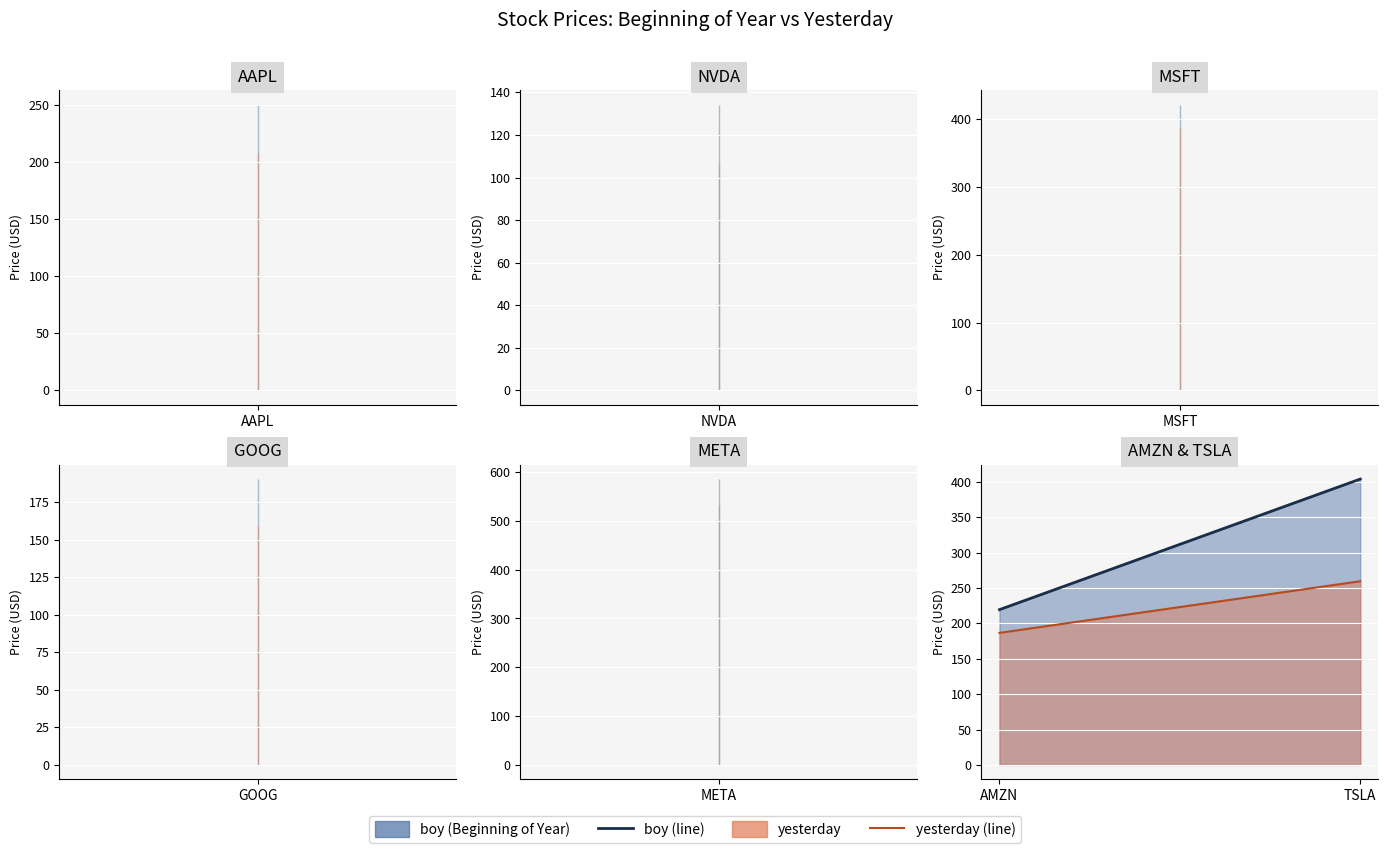

What is the approximate value of yesterday at TSLA?

259.5